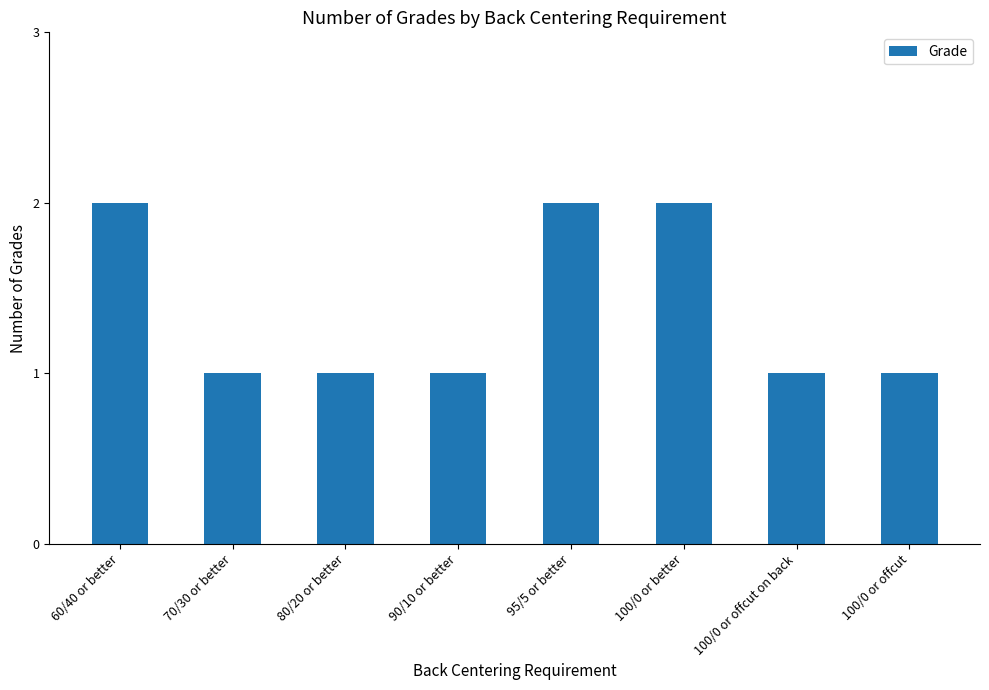

What position from the left is 60/40 or better?

1